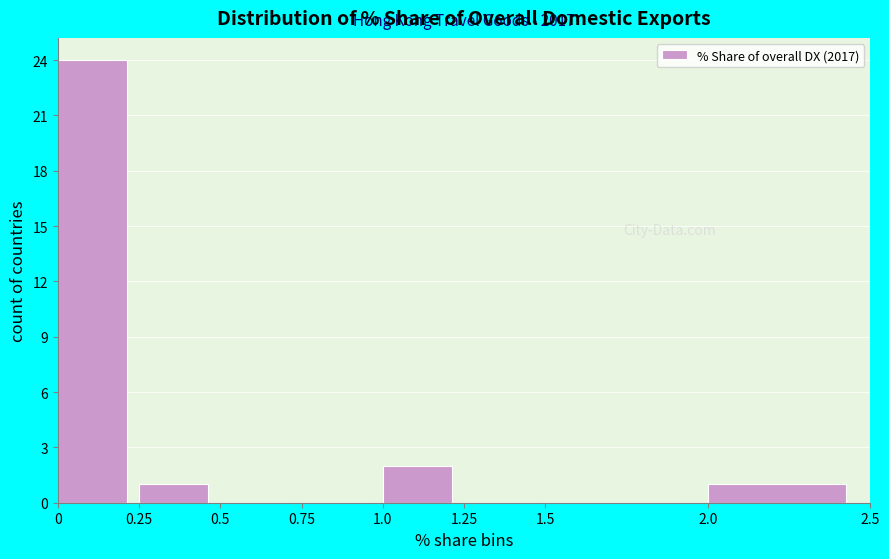

Over which range of the x-axis is the bar tallest?

0 to 0.25